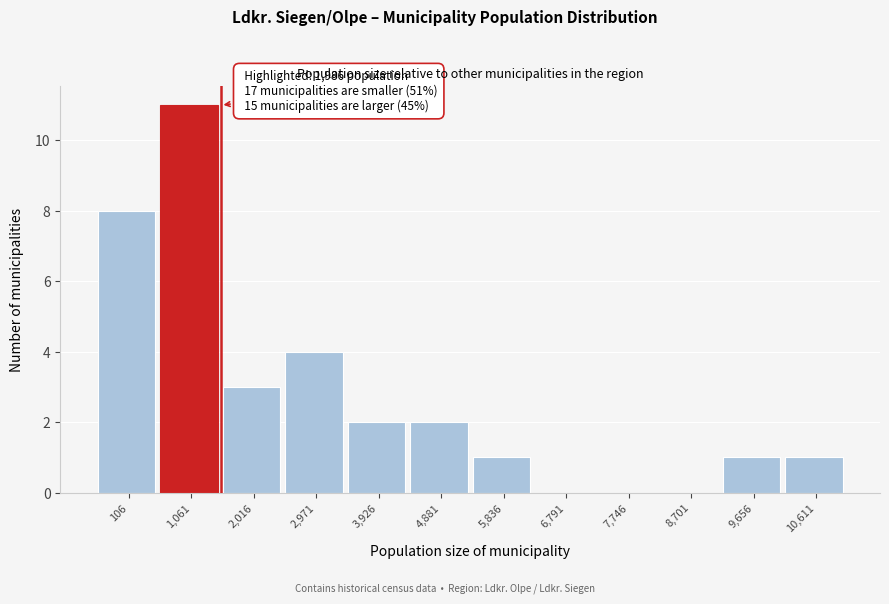

Reading left to right, list all the values displayed in this chart.

106=8	1,061=11	2,016=3	2,971=4	3,926=2	4,881=2	5,836=1	6,791=0	7,746=0	8,701=0	9,656=1	10,611=1